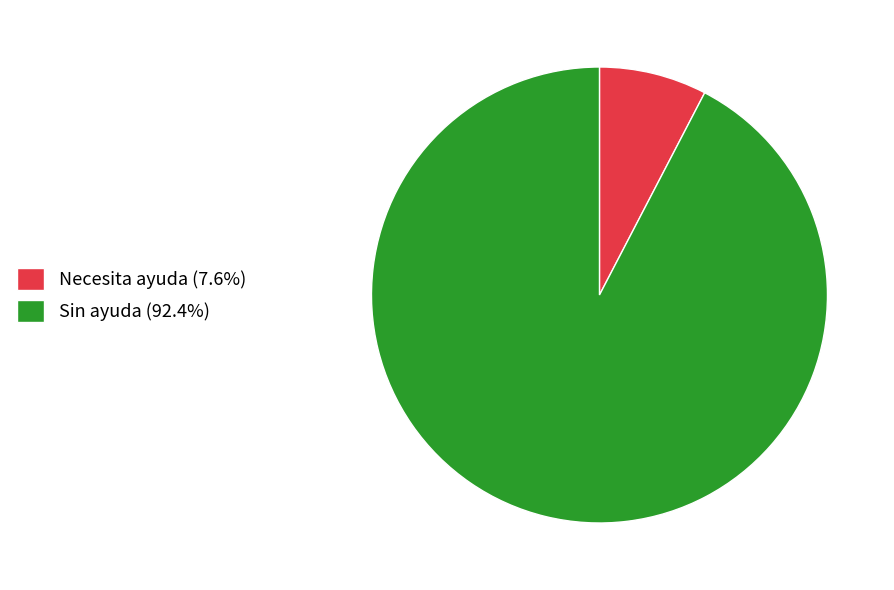

Which slice represents more than half of the pie?

Sin ayuda